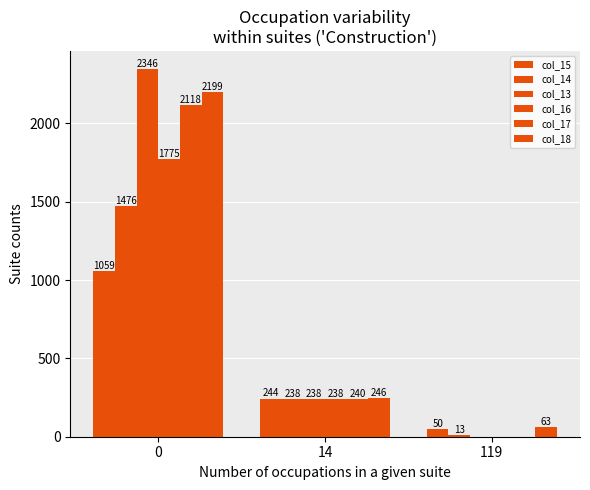

Reading left to right, list all the values displayed in this chart.

col_15: 0=1059	14=244	119=50
col_14: 0=1476	14=238	119=13
col_13: 0=2346	14=238	119=0
col_16: 0=1775	14=238	119=0
col_17: 0=2118	14=240	119=0
col_18: 0=2199	14=246	119=63